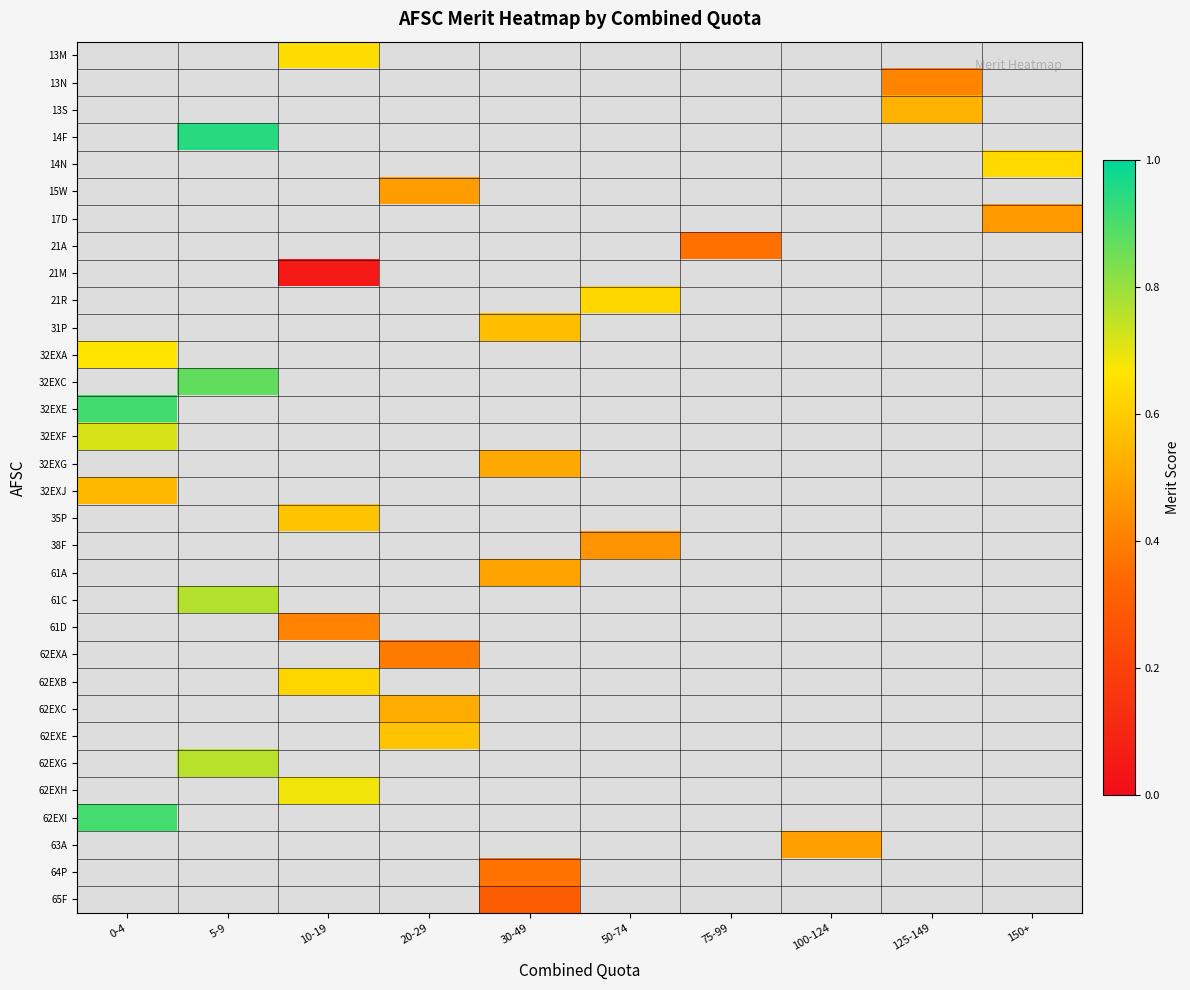

Reading left to right, transcribe all the data shown in this chart.

13M: 0-4=-0.1	5-9=-0.1	10-19=0.6	20-29=-0.1	30-49=-0.1	50-74=-0.1	75-99=-0.1	100-124=-0.1	125-149=-0.1	150+=-0.1
13N: 0-4=-0.1	5-9=-0.1	10-19=-0.1	20-29=-0.1	30-49=-0.1	50-74=-0.1	75-99=-0.1	100-124=-0.1	125-149=0.4	150+=-0.1
13S: 0-4=-0.1	5-9=-0.1	10-19=-0.1	20-29=-0.1	30-49=-0.1	50-74=-0.1	75-99=-0.1	100-124=-0.1	125-149=0.5	150+=-0.1
14F: 0-4=-0.1	5-9=0.9	10-19=-0.1	20-29=-0.1	30-49=-0.1	50-74=-0.1	75-99=-0.1	100-124=-0.1	125-149=-0.1	150+=-0.1
14N: 0-4=-0.1	5-9=-0.1	10-19=-0.1	20-29=-0.1	30-49=-0.1	50-74=-0.1	75-99=-0.1	100-124=-0.1	125-149=-0.1	150+=0.6
15W: 0-4=-0.1	5-9=-0.1	10-19=-0.1	20-29=0.5	30-49=-0.1	50-74=-0.1	75-99=-0.1	100-124=-0.1	125-149=-0.1	150+=-0.1
17D: 0-4=-0.1	5-9=-0.1	10-19=-0.1	20-29=-0.1	30-49=-0.1	50-74=-0.1	75-99=-0.1	100-124=-0.1	125-149=-0.1	150+=0.5
21A: 0-4=-0.1	5-9=-0.1	10-19=-0.1	20-29=-0.1	30-49=-0.1	50-74=-0.1	75-99=0.4	100-124=-0.1	125-149=-0.1	150+=-0.1
21M: 0-4=-0.1	5-9=-0.1	10-19=0.0	20-29=-0.1	30-49=-0.1	50-74=-0.1	75-99=-0.1	100-124=-0.1	125-149=-0.1	150+=-0.1
21R: 0-4=-0.1	5-9=-0.1	10-19=-0.1	20-29=-0.1	30-49=-0.1	50-74=0.6	75-99=-0.1	100-124=-0.1	125-149=-0.1	150+=-0.1
31P: 0-4=-0.1	5-9=-0.1	10-19=-0.1	20-29=-0.1	30-49=0.6	50-74=-0.1	75-99=-0.1	100-124=-0.1	125-149=-0.1	150+=-0.1
32EXA: 0-4=0.7	5-9=-0.1	10-19=-0.1	20-29=-0.1	30-49=-0.1	50-74=-0.1	75-99=-0.1	100-124=-0.1	125-149=-0.1	150+=-0.1
32EXC: 0-4=-0.1	5-9=0.9	10-19=-0.1	20-29=-0.1	30-49=-0.1	50-74=-0.1	75-99=-0.1	100-124=-0.1	125-149=-0.1	150+=-0.1
32EXE: 0-4=0.9	5-9=-0.1	10-19=-0.1	20-29=-0.1	30-49=-0.1	50-74=-0.1	75-99=-0.1	100-124=-0.1	125-149=-0.1	150+=-0.1
32EXF: 0-4=0.7	5-9=-0.1	10-19=-0.1	20-29=-0.1	30-49=-0.1	50-74=-0.1	75-99=-0.1	100-124=-0.1	125-149=-0.1	150+=-0.1
32EXG: 0-4=-0.1	5-9=-0.1	10-19=-0.1	20-29=-0.1	30-49=0.5	50-74=-0.1	75-99=-0.1	100-124=-0.1	125-149=-0.1	150+=-0.1
32EXJ: 0-4=0.5	5-9=-0.1	10-19=-0.1	20-29=-0.1	30-49=-0.1	50-74=-0.1	75-99=-0.1	100-124=-0.1	125-149=-0.1	150+=-0.1
35P: 0-4=-0.1	5-9=-0.1	10-19=0.6	20-29=-0.1	30-49=-0.1	50-74=-0.1	75-99=-0.1	100-124=-0.1	125-149=-0.1	150+=-0.1
38F: 0-4=-0.1	5-9=-0.1	10-19=-0.1	20-29=-0.1	30-49=-0.1	50-74=0.5	75-99=-0.1	100-124=-0.1	125-149=-0.1	150+=-0.1
61A: 0-4=-0.1	5-9=-0.1	10-19=-0.1	20-29=-0.1	30-49=0.5	50-74=-0.1	75-99=-0.1	100-124=-0.1	125-149=-0.1	150+=-0.1
61C: 0-4=-0.1	5-9=0.8	10-19=-0.1	20-29=-0.1	30-49=-0.1	50-74=-0.1	75-99=-0.1	100-124=-0.1	125-149=-0.1	150+=-0.1
61D: 0-4=-0.1	5-9=-0.1	10-19=0.4	20-29=-0.1	30-49=-0.1	50-74=-0.1	75-99=-0.1	100-124=-0.1	125-149=-0.1	150+=-0.1
62EXA: 0-4=-0.1	5-9=-0.1	10-19=-0.1	20-29=0.4	30-49=-0.1	50-74=-0.1	75-99=-0.1	100-124=-0.1	125-149=-0.1	150+=-0.1
62EXB: 0-4=-0.1	5-9=-0.1	10-19=0.6	20-29=-0.1	30-49=-0.1	50-74=-0.1	75-99=-0.1	100-124=-0.1	125-149=-0.1	150+=-0.1
62EXC: 0-4=-0.1	5-9=-0.1	10-19=-0.1	20-29=0.5	30-49=-0.1	50-74=-0.1	75-99=-0.1	100-124=-0.1	125-149=-0.1	150+=-0.1
62EXE: 0-4=-0.1	5-9=-0.1	10-19=-0.1	20-29=0.6	30-49=-0.1	50-74=-0.1	75-99=-0.1	100-124=-0.1	125-149=-0.1	150+=-0.1
62EXG: 0-4=-0.1	5-9=0.8	10-19=-0.1	20-29=-0.1	30-49=-0.1	50-74=-0.1	75-99=-0.1	100-124=-0.1	125-149=-0.1	150+=-0.1
62EXH: 0-4=-0.1	5-9=-0.1	10-19=0.7	20-29=-0.1	30-49=-0.1	50-74=-0.1	75-99=-0.1	100-124=-0.1	125-149=-0.1	150+=-0.1
62EXI: 0-4=0.9	5-9=-0.1	10-19=-0.1	20-29=-0.1	30-49=-0.1	50-74=-0.1	75-99=-0.1	100-124=-0.1	125-149=-0.1	150+=-0.1
63A: 0-4=-0.1	5-9=-0.1	10-19=-0.1	20-29=-0.1	30-49=-0.1	50-74=-0.1	75-99=-0.1	100-124=0.5	125-149=-0.1	150+=-0.1
64P: 0-4=-0.1	5-9=-0.1	10-19=-0.1	20-29=-0.1	30-49=0.4	50-74=-0.1	75-99=-0.1	100-124=-0.1	125-149=-0.1	150+=-0.1
65F: 0-4=-0.1	5-9=-0.1	10-19=-0.1	20-29=-0.1	30-49=0.3	50-74=-0.1	75-99=-0.1	100-124=-0.1	125-149=-0.1	150+=-0.1